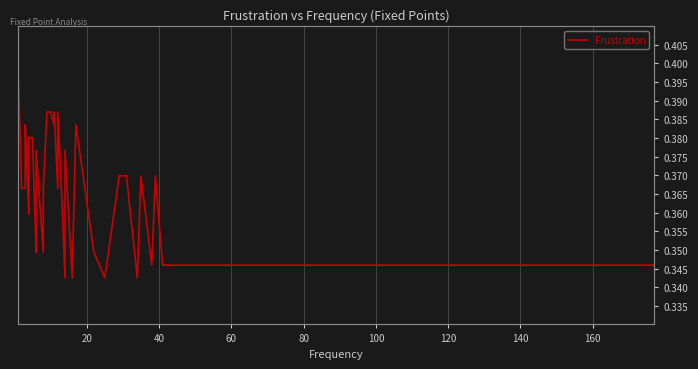

How many points are higher than both their immediate neighbors (excluding endpoints)?

8